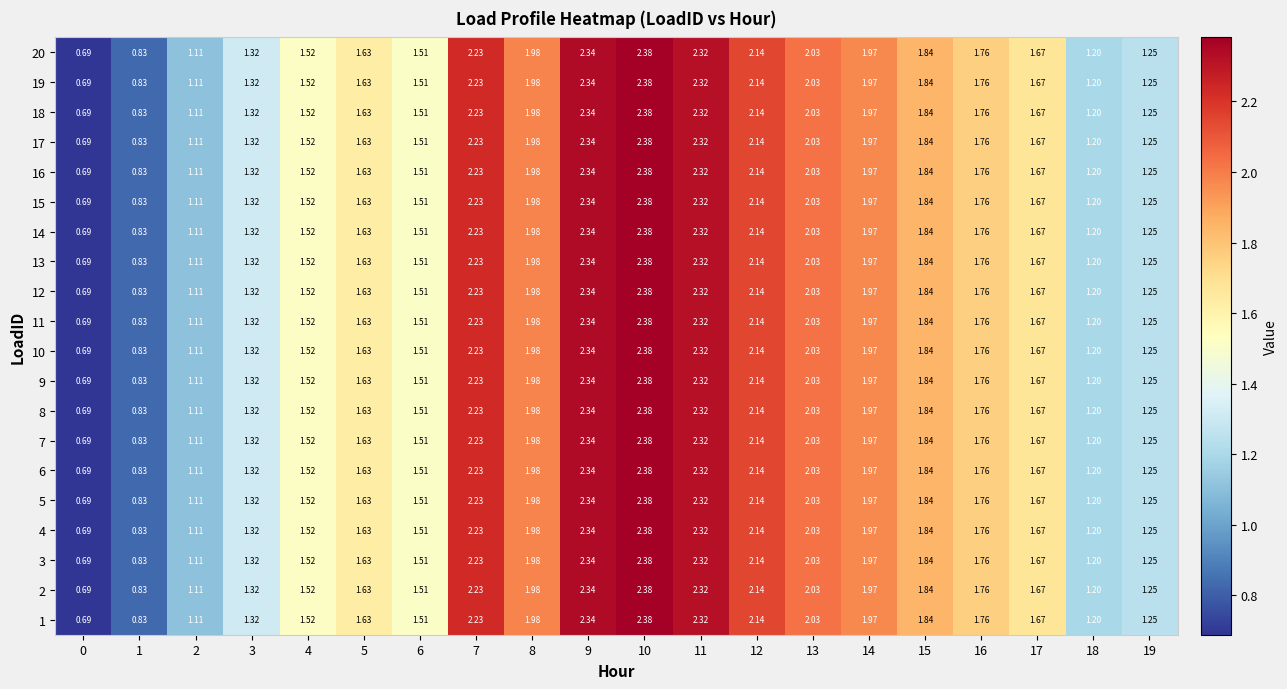

Is the value of 16 at 10 greater than the value of 9 at 15?

Yes